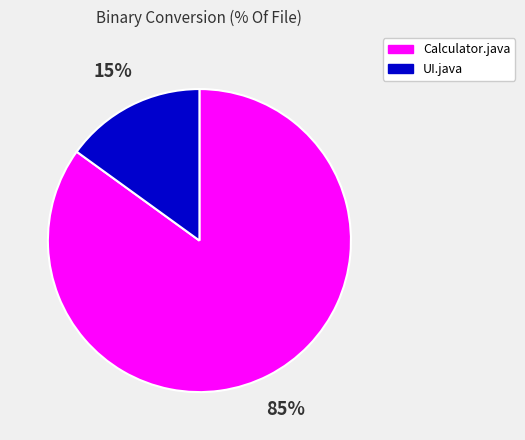

Does any single category account for the majority?

Yes